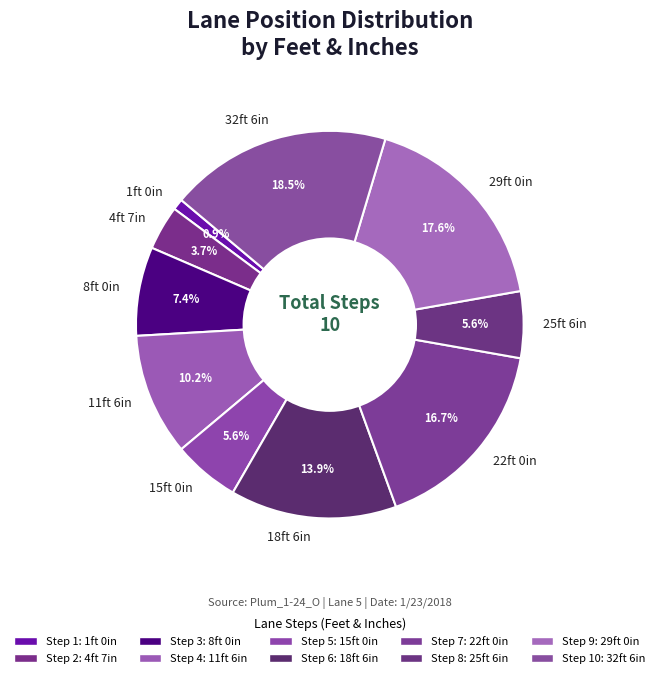

Which category has the biggest portion of the pie?

32ft 6in